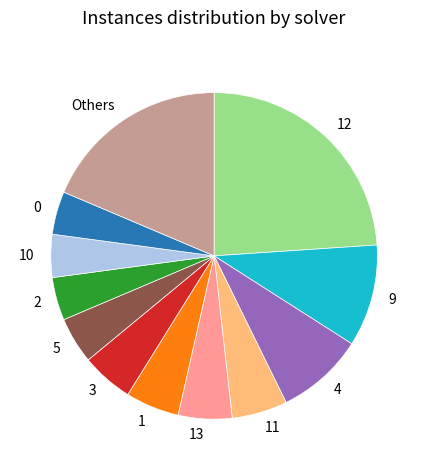

Is there any slice that represents more than half of the pie?

No